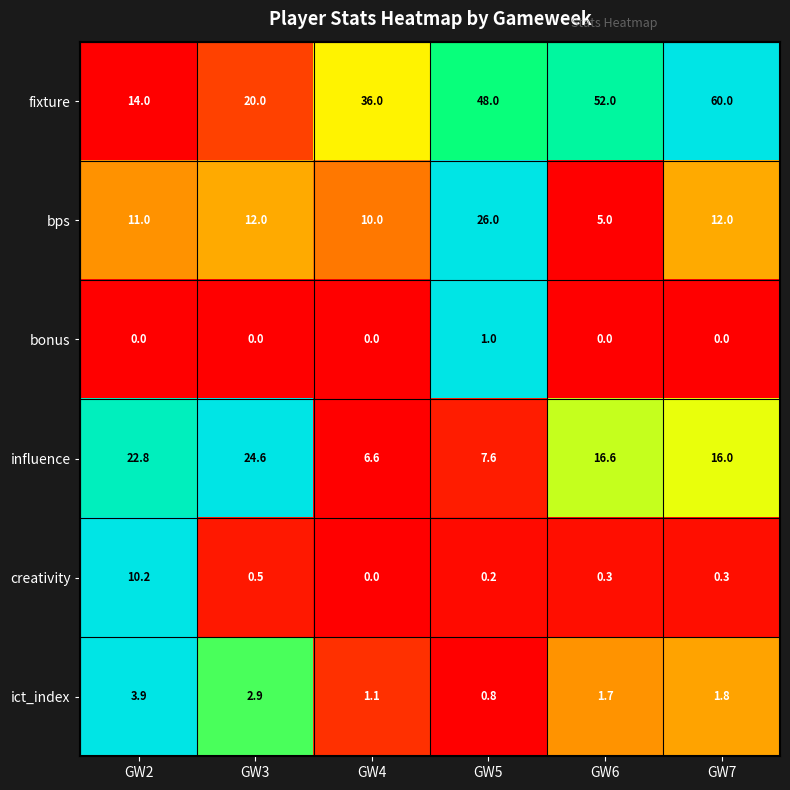

Which series has the largest total across all categories?

fixture